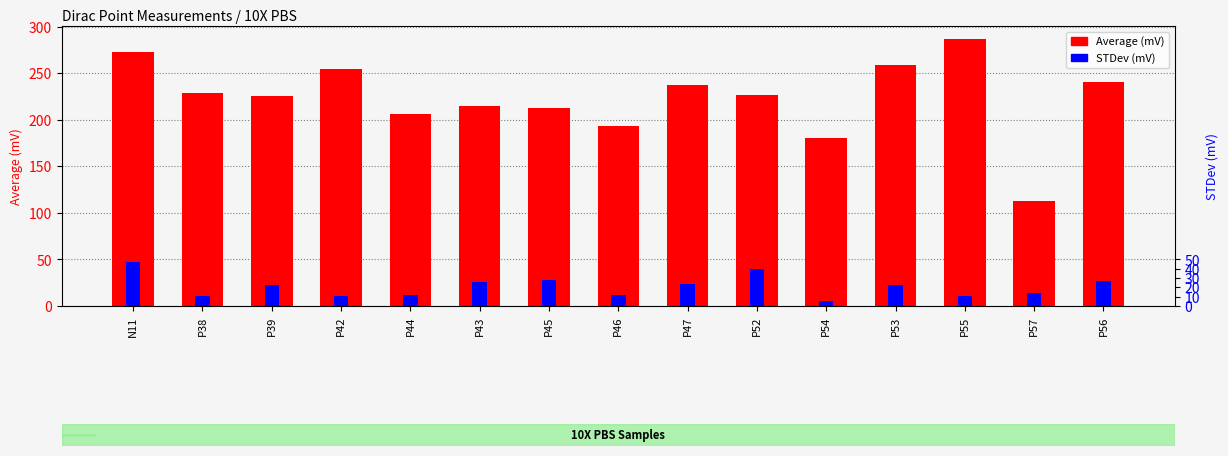

What is the difference between the maximum and minimum values in the STDev (mV) series?

42.4